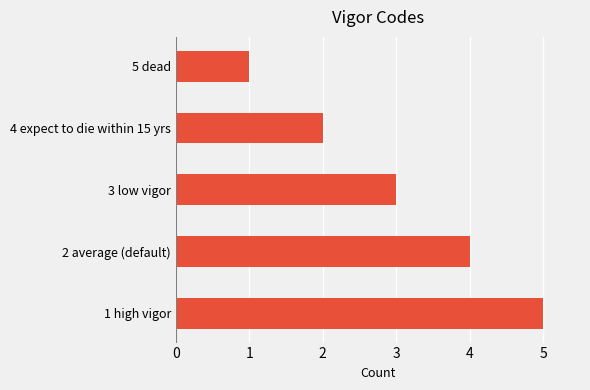

Count the values in the range 2 to 4.

3